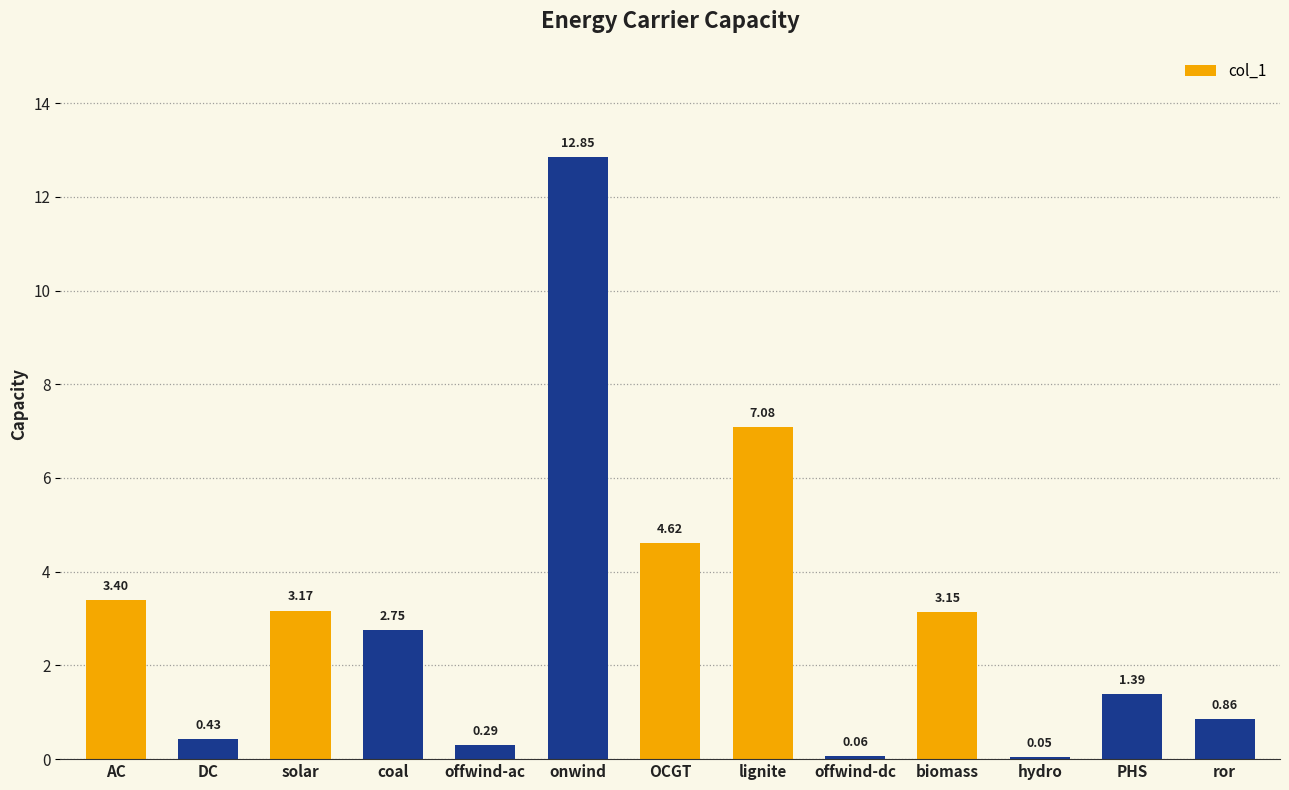

What is the difference between the values at coal and DC?

2.3